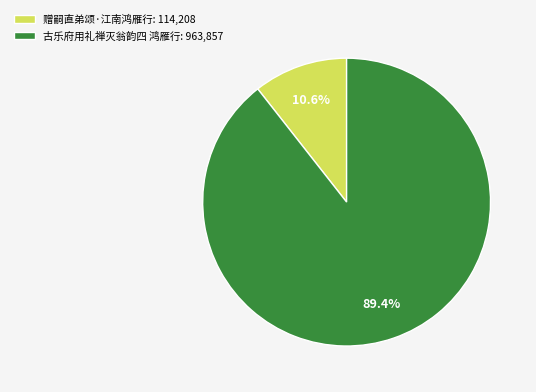

What is the ratio of the value at 赠嗣直弟颂·江南鸿雁行 to the value at 古乐府用礼禅灭翁韵四 鸿雁行?

0.1